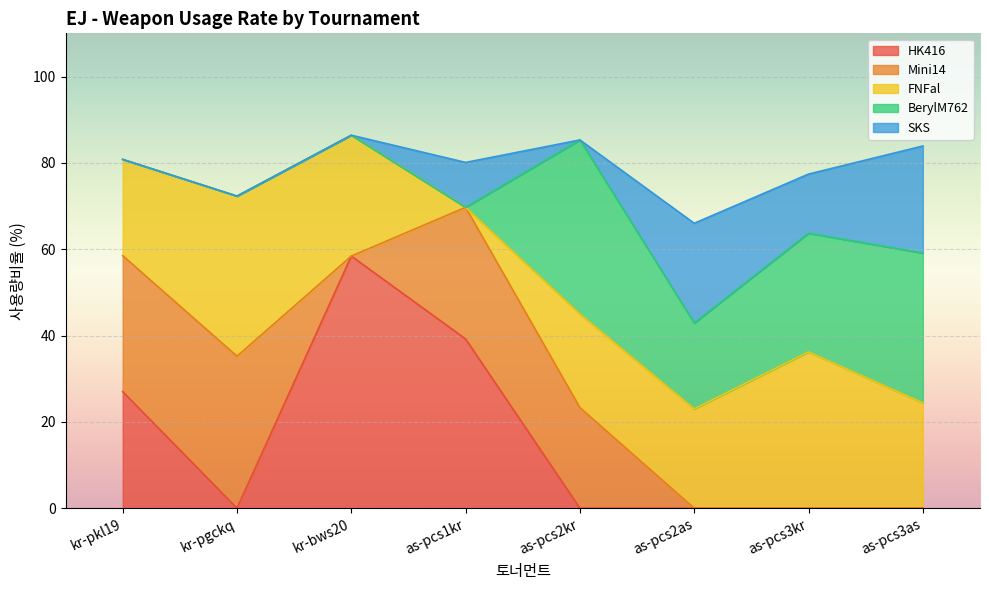

True or false: SKS and BerylM762 intersect in this chart.

True